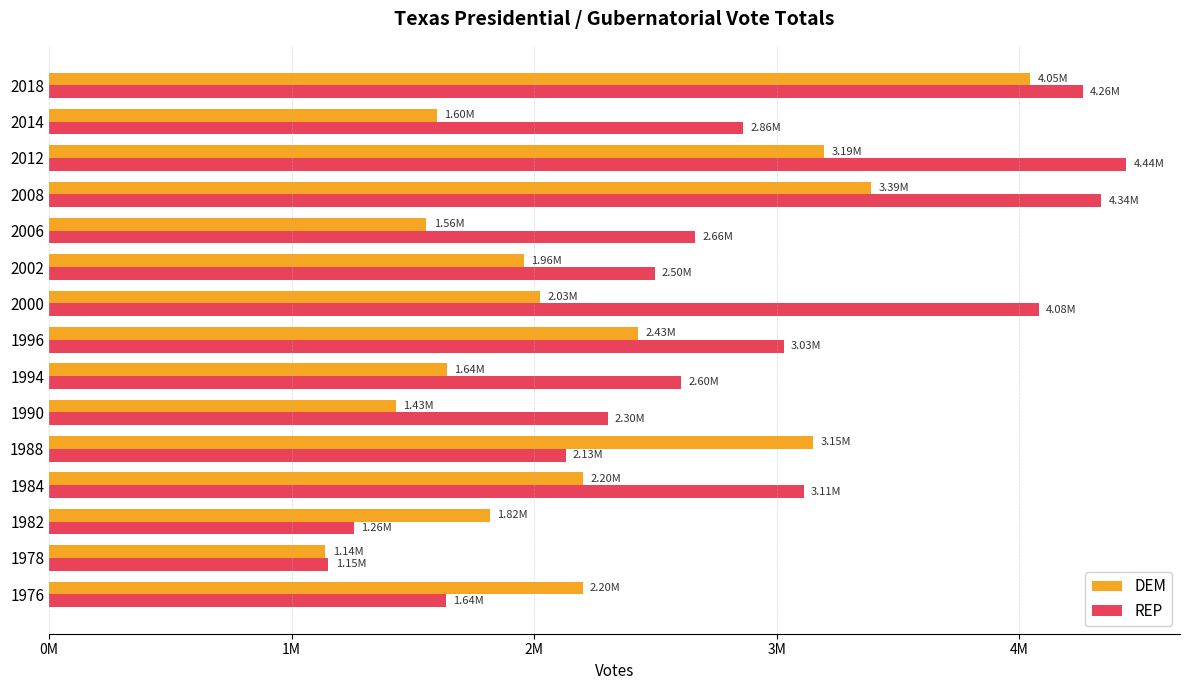

What are all the series names shown in the legend?

DEM, REP